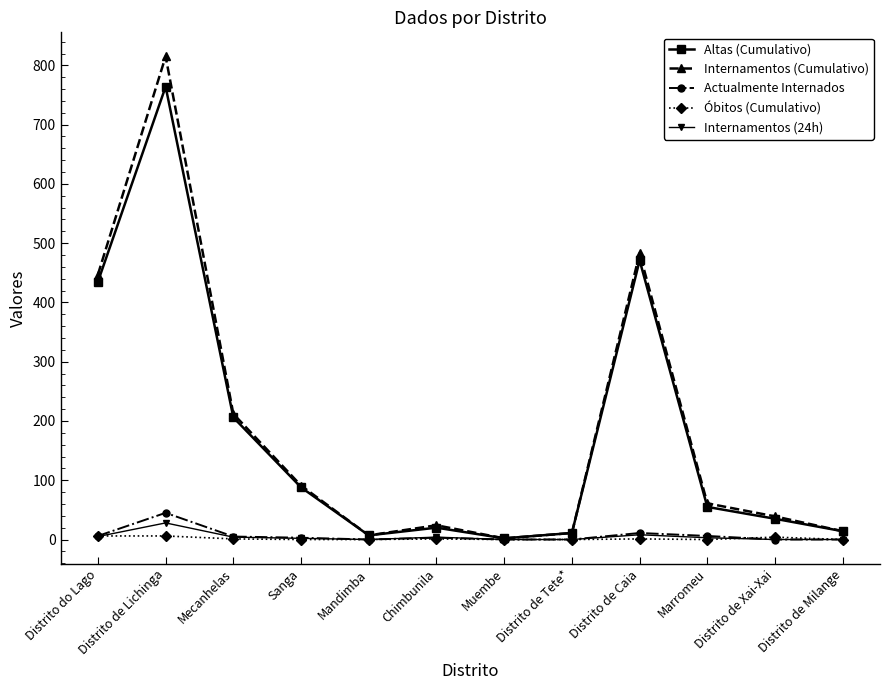

The Internamentos (Cumulativo) series shows 2 at Muembe. True or false?

True